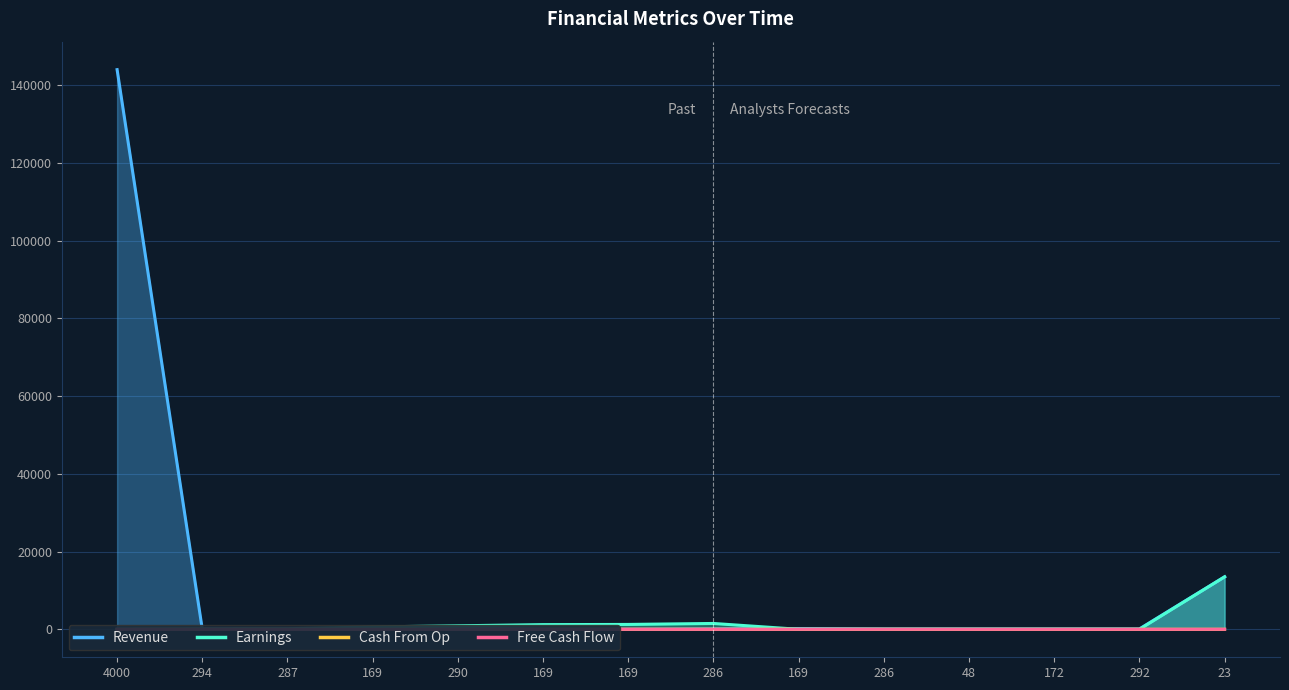

What is the value of the Earnings point at the 2nd from the left?

120